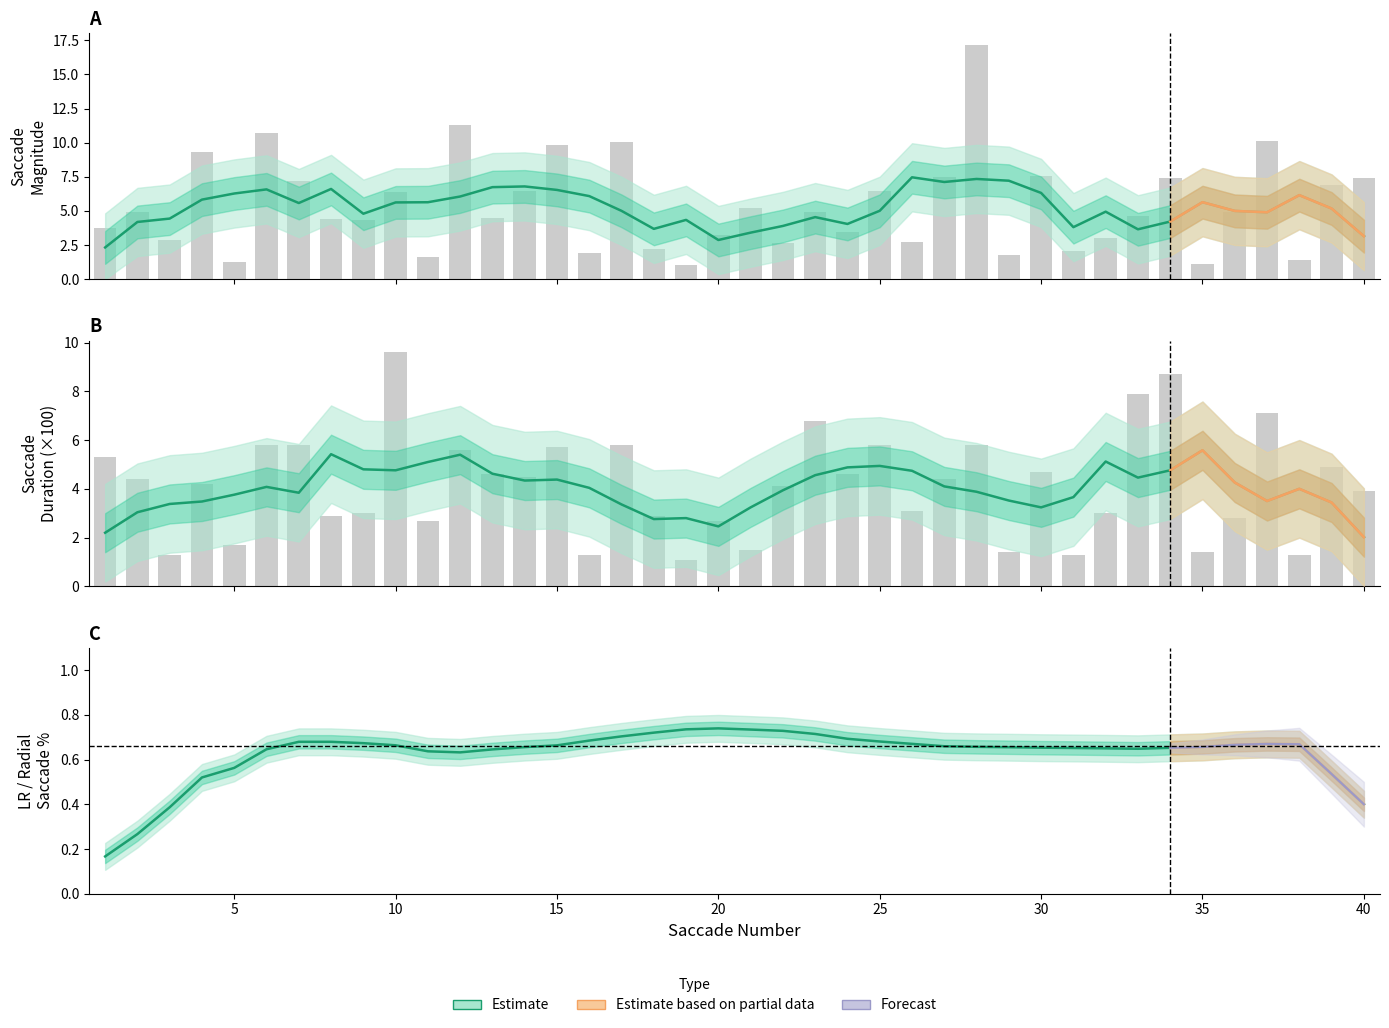

What value does the Saccade_Duration series have at 24?

4.6